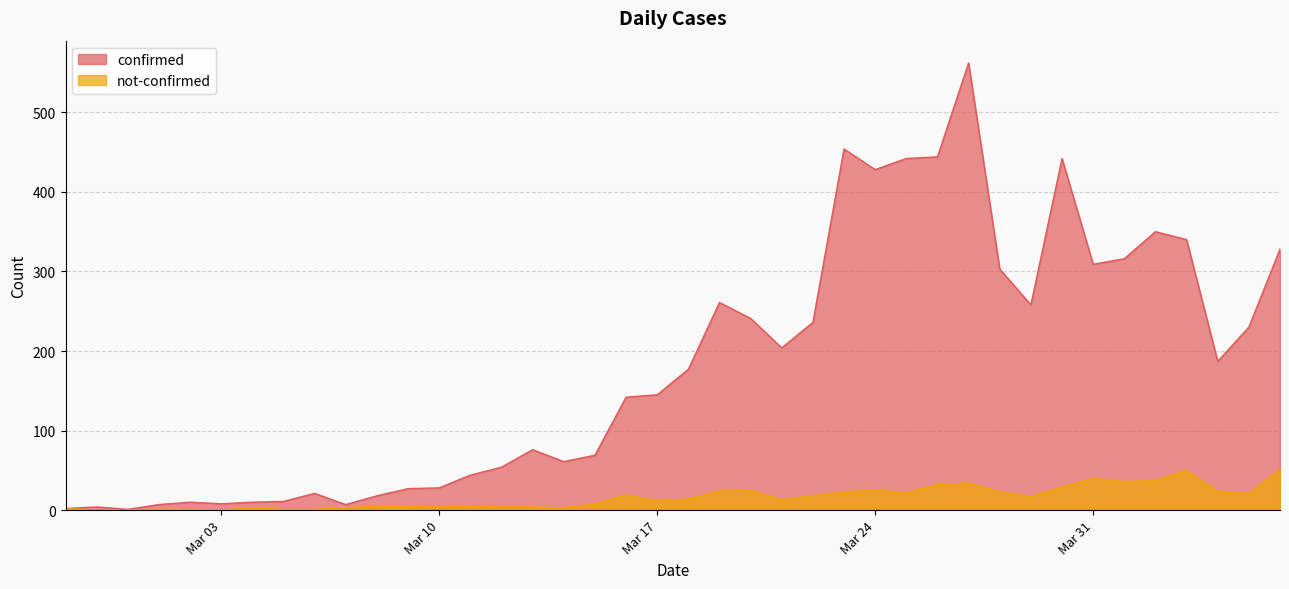

What is the maximum value for confirmed?

562